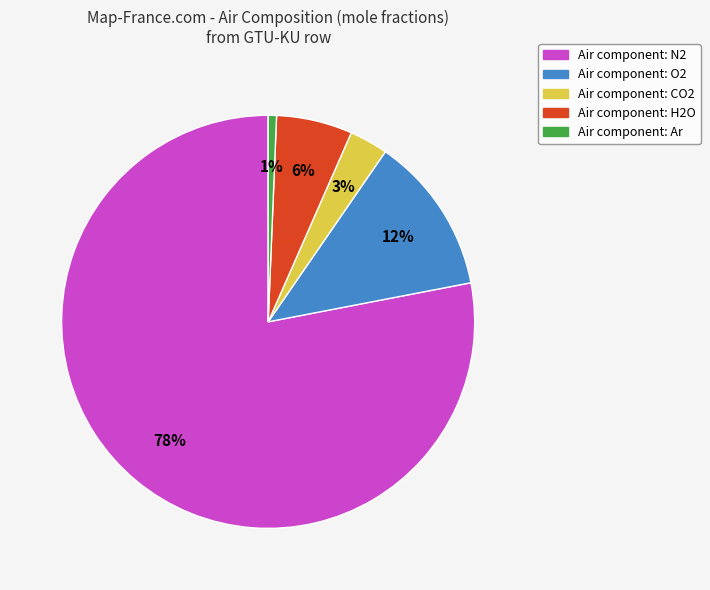

To the nearest percent, what percentage of the pie is Air component: CO2?

3%